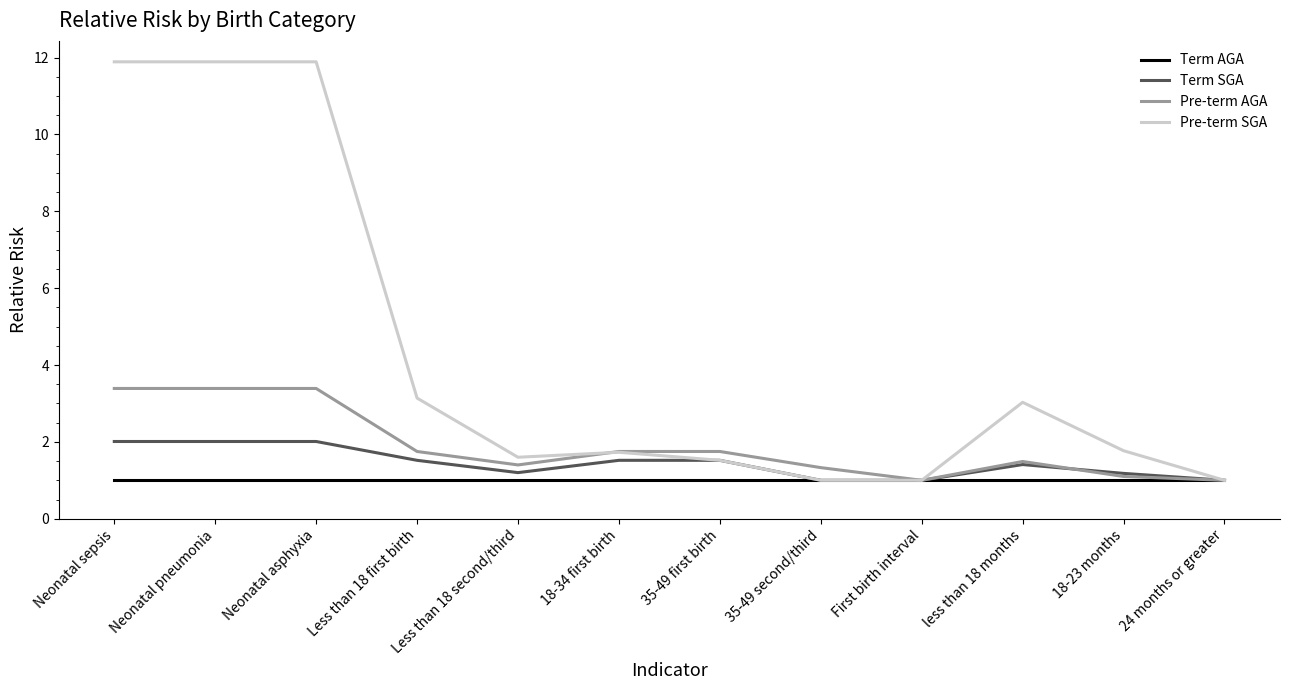

The value of Term AGA at Less than 18 second/third is 0.3. True or false?

False